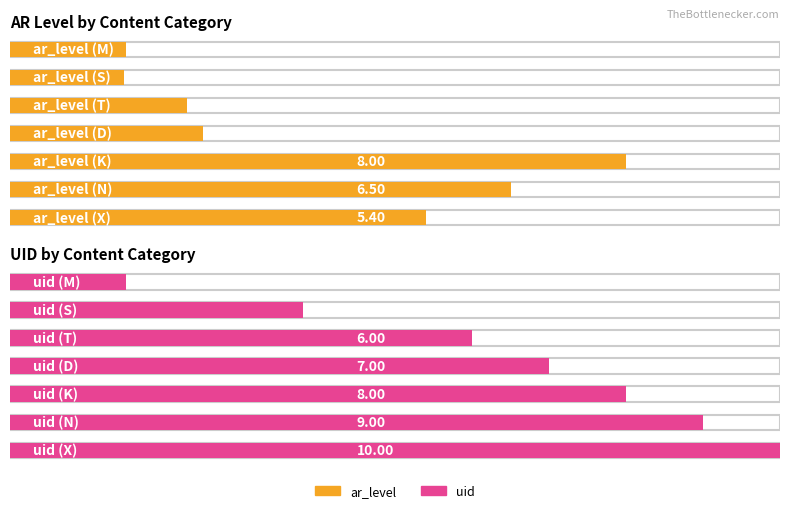

What is the highest value of the uid series?

10.0